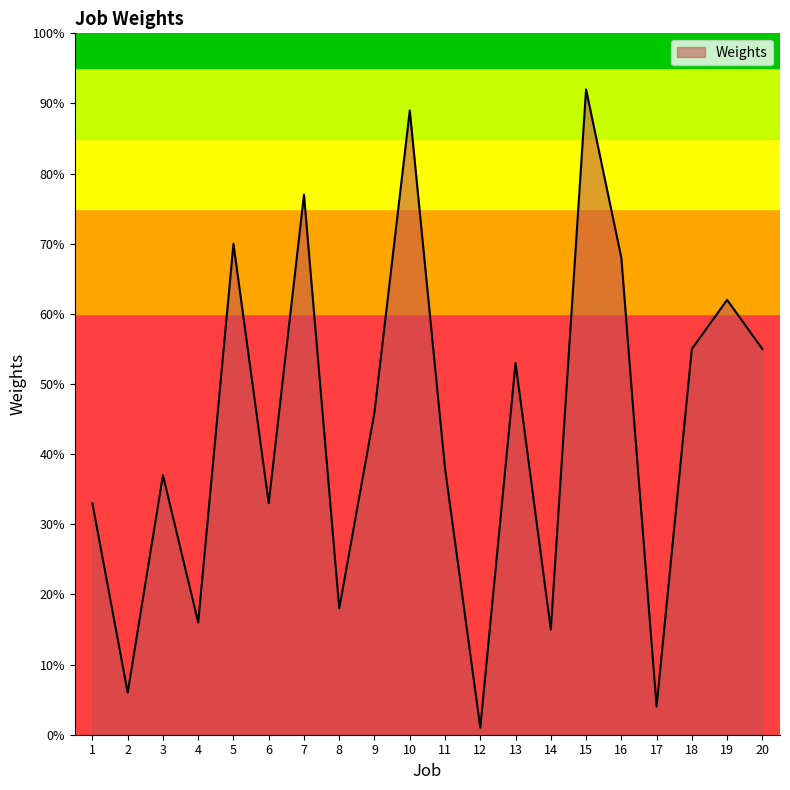

Which has a higher value, 1 or 15?

15